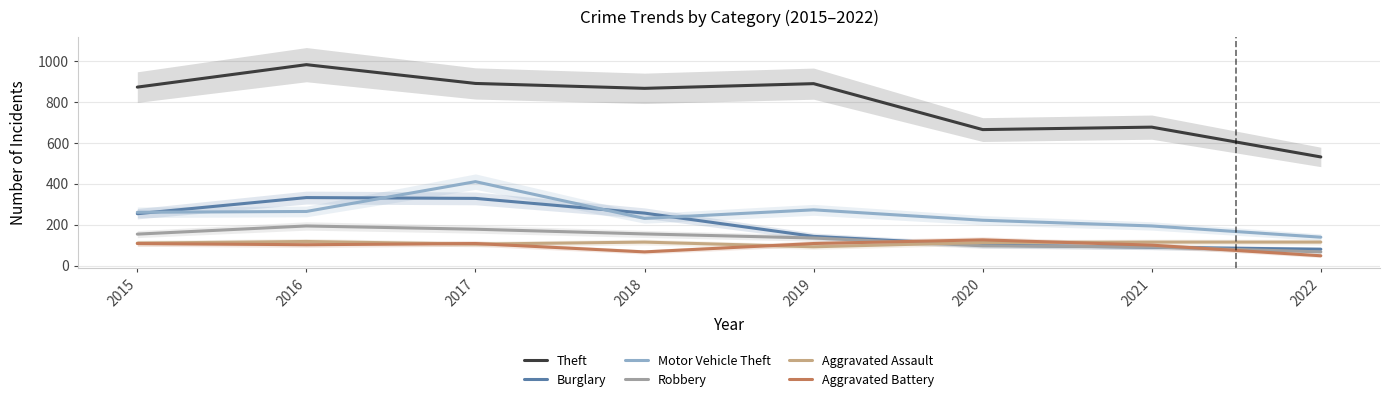

Reading left to right, what are all the values shown in this chart?

Theft: 874	984	892	868	891	666	678	532
Burglary: 254	333	329	257	143	100	90	80
Motor Vehicle Theft: 261	265	411	231	273	222	194	139
Robbery: 154	194	178	155	135	97	91	67
Aggravated Assault: 110	118	105	115	92	113	115	115
Aggravated Battery: 108	102	108	67	108	126	100	48